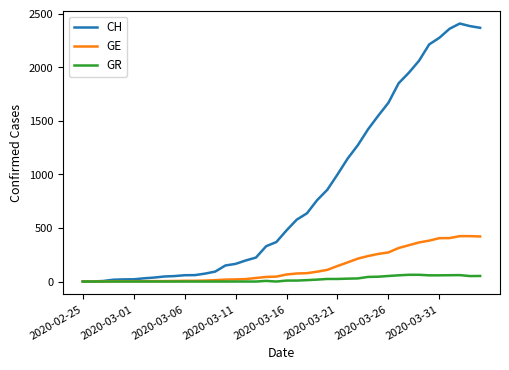

What is the maximum value shown in the chart?

2410